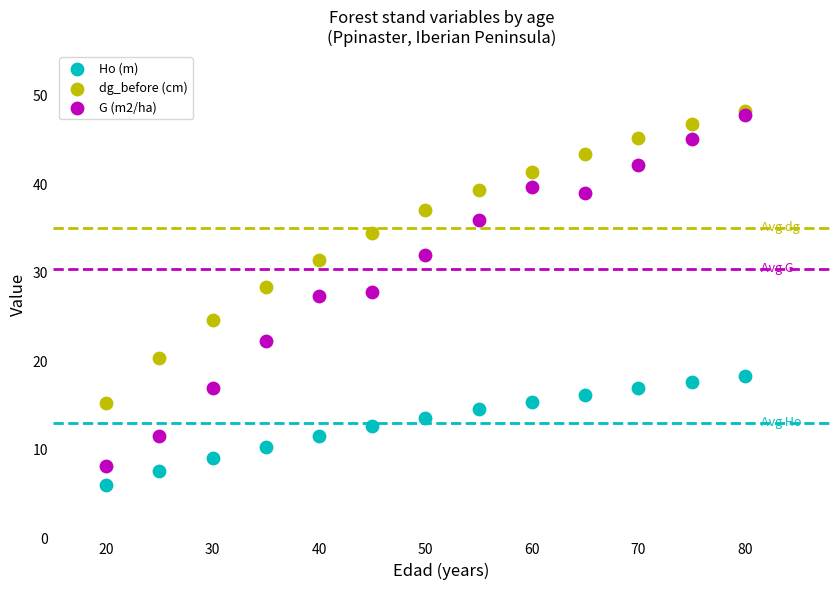

What are all the series names shown in the legend?

Ho (m), dg_before (cm), G (m2/ha)